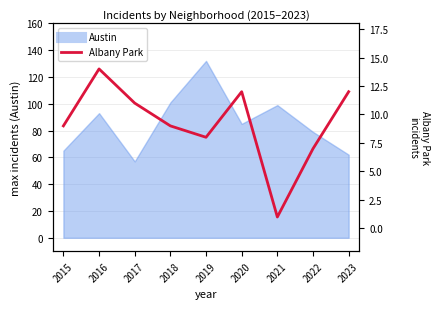

Does the chart have visible grid lines?

Yes